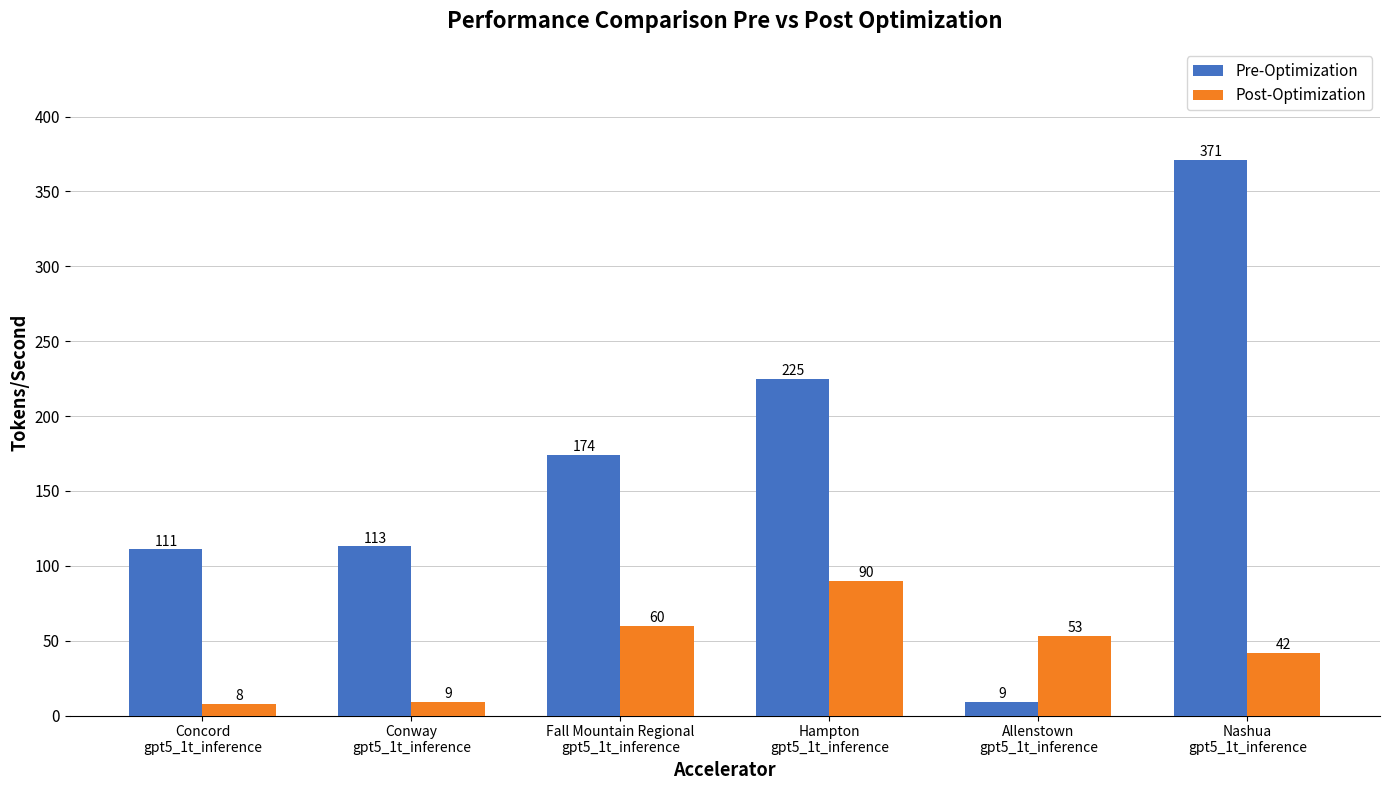

List the series in order of their overall mean, lowest first.

Post-Optimization, Pre-Optimization